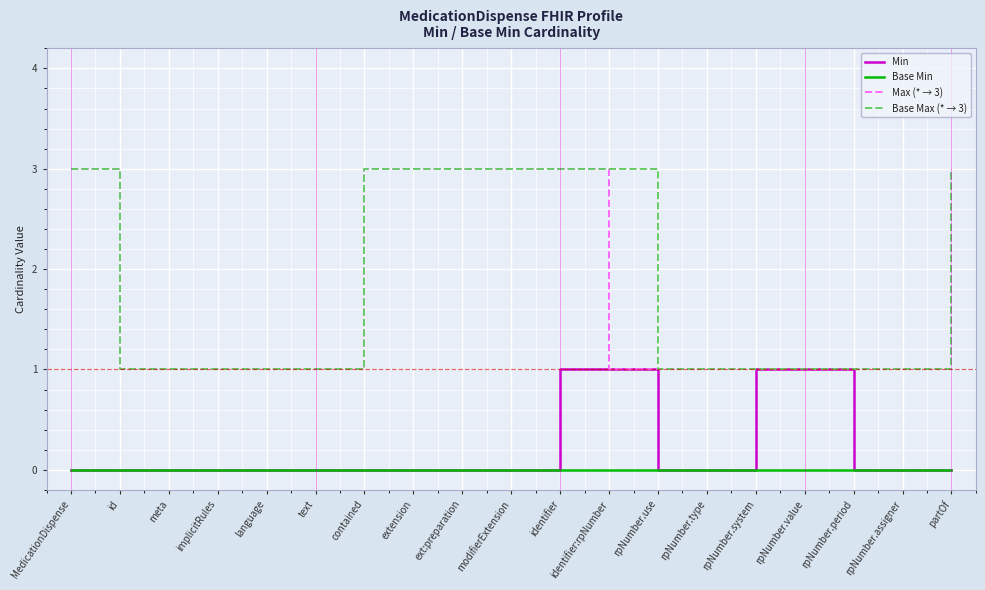

What is the difference between the maximum and minimum values in the Max (* → 3) series?

2